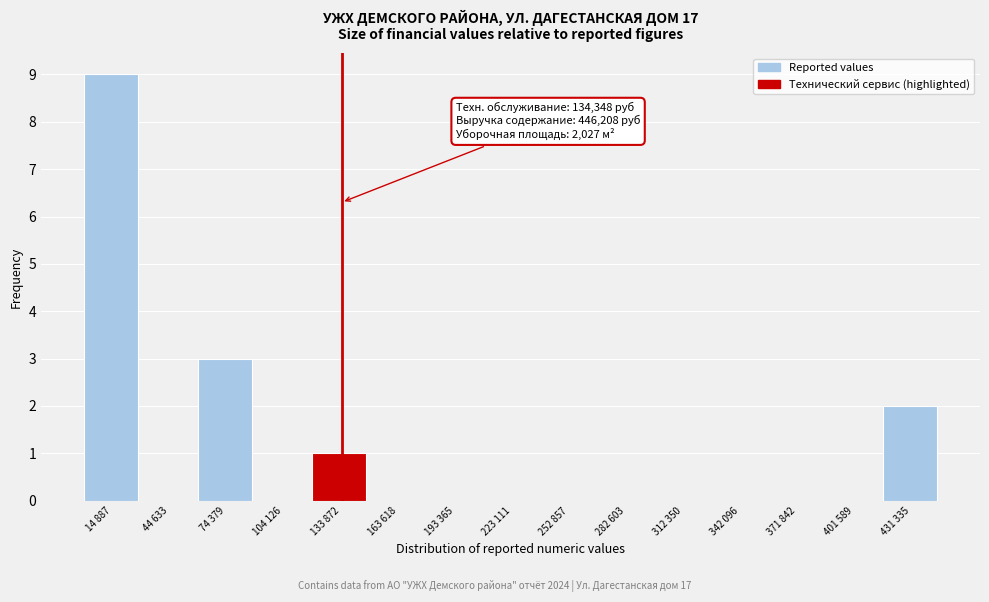

Reading right to left, what are all the values shown in this chart?

431 335=2	401 589=0	371 842=0	342 096=0	312 350=0	282 603=0	252 857=0	223 111=0	193 365=0	163 618=0	133 872=1	104 126=0	74 379=3	44 633=0	14 887=9